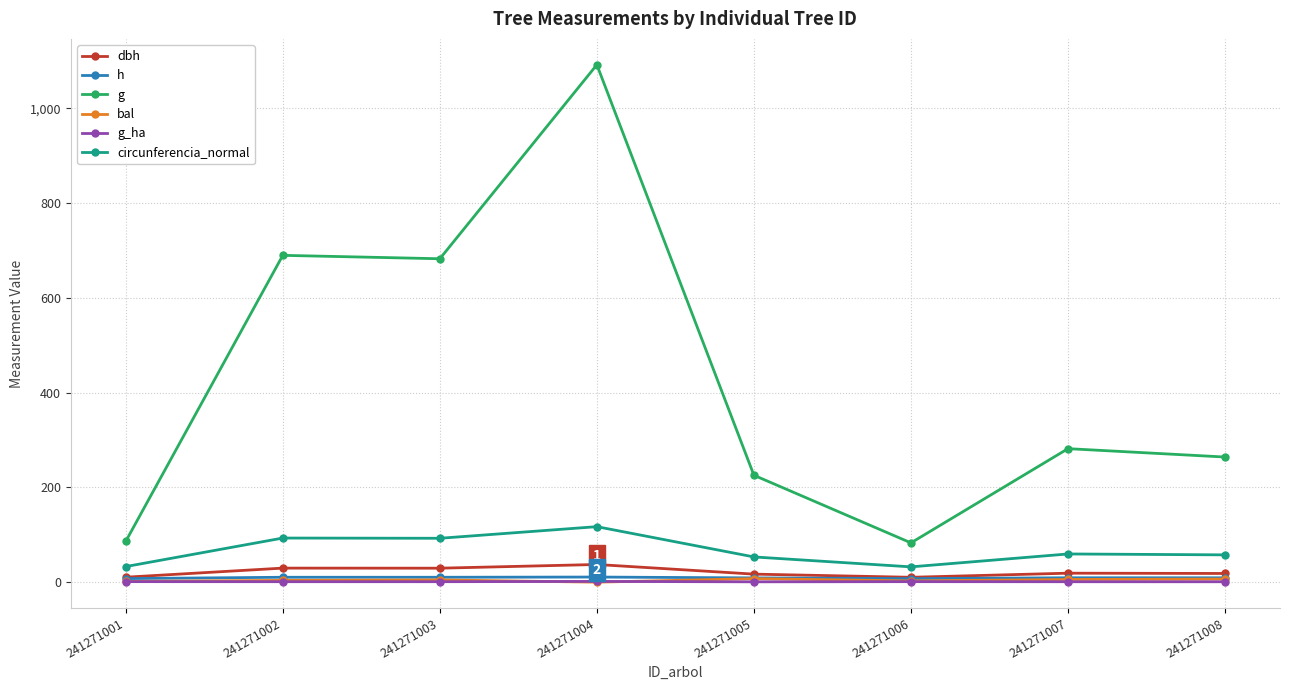

True or false: dbh has more than 0 points higher than both neighbors.

True